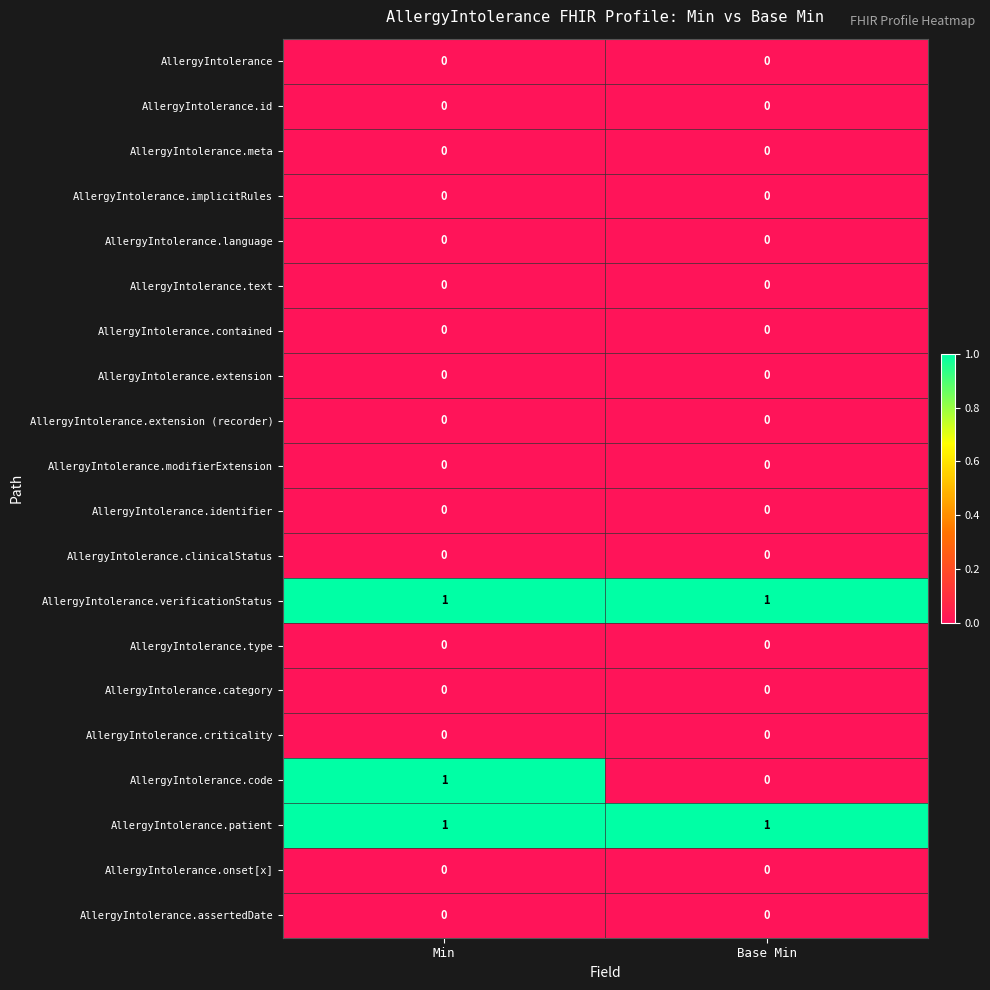

Which series changed the most between Min and Base Min?

AllergyIntolerance.code